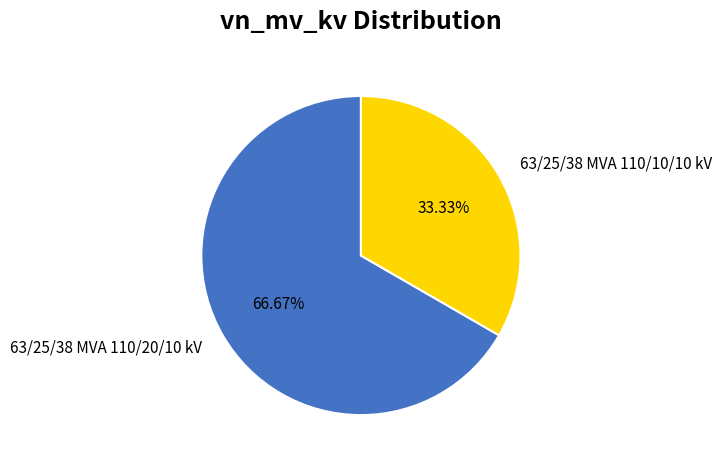

Count the number of slices in the pie.

2